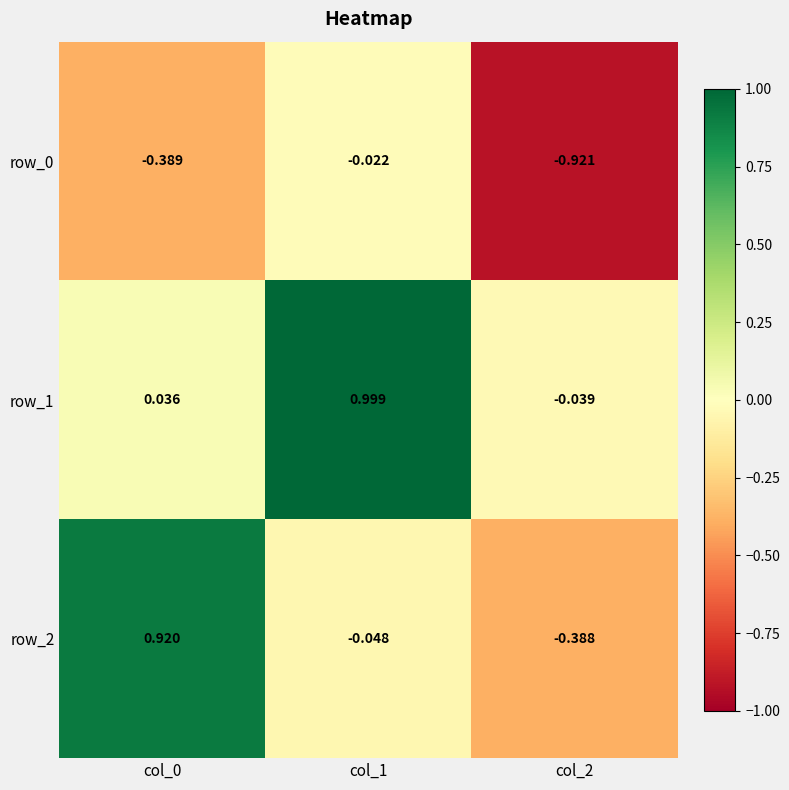

Is the value of row_2 at col_2 greater than the value of row_1 at col_0?

No